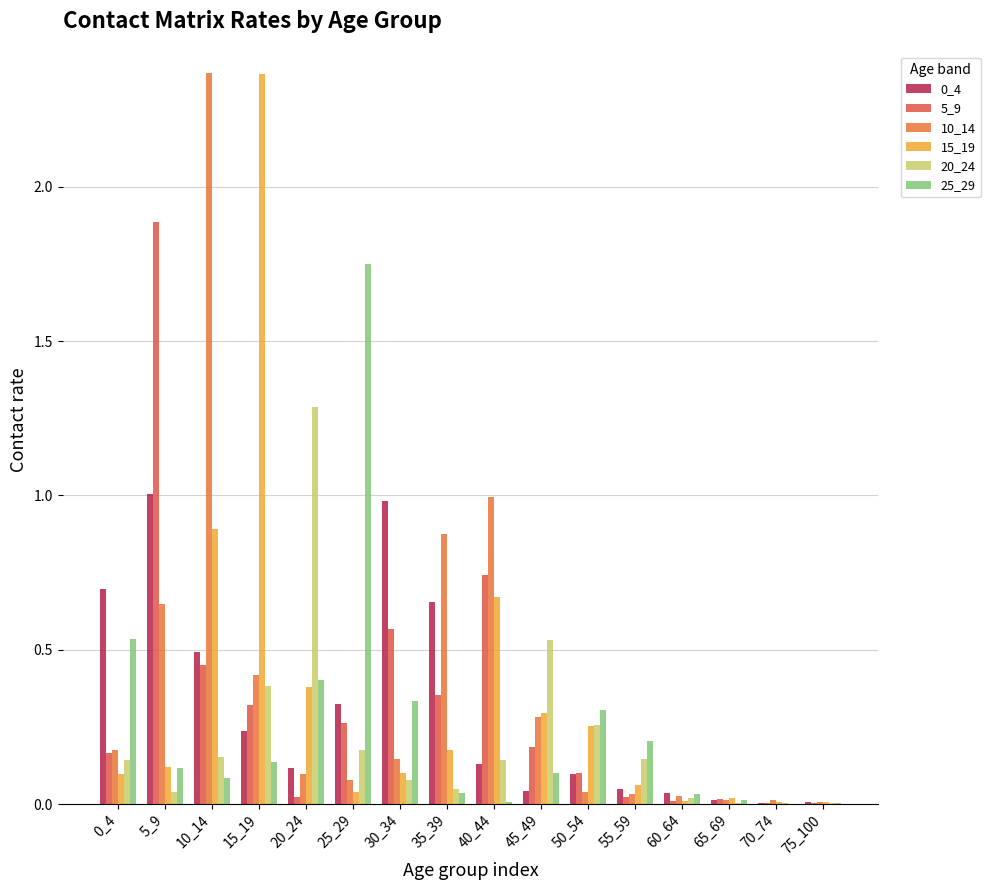

Are the bars grouped side by side (vs. stacked)?

Yes